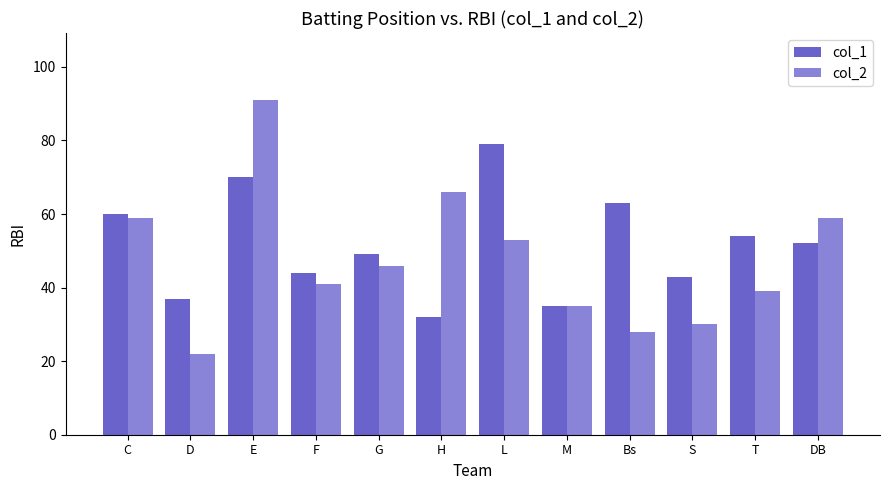

How many bars are there in total?

24